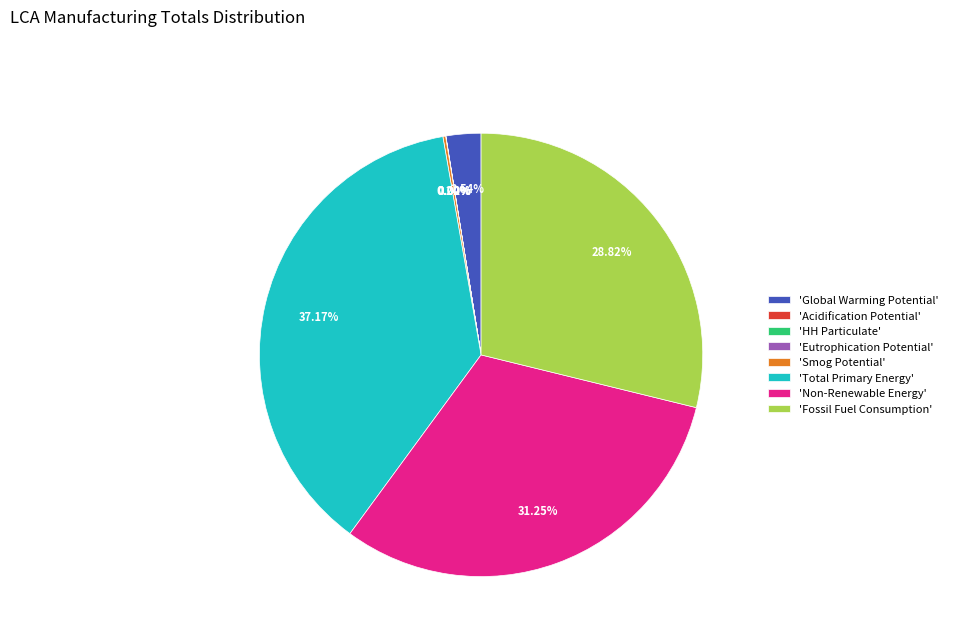

What is the ratio of the value at 'Total Primary Energy' to the value at 'Fossil Fuel Consumption'?

1.3